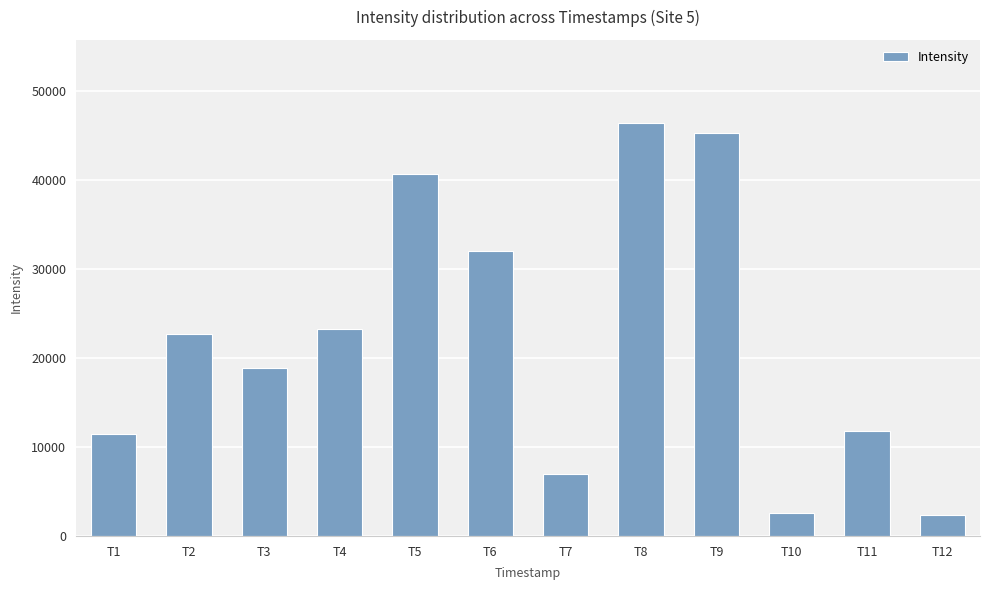

What is the change in value from T4 to T5?

+17418.5